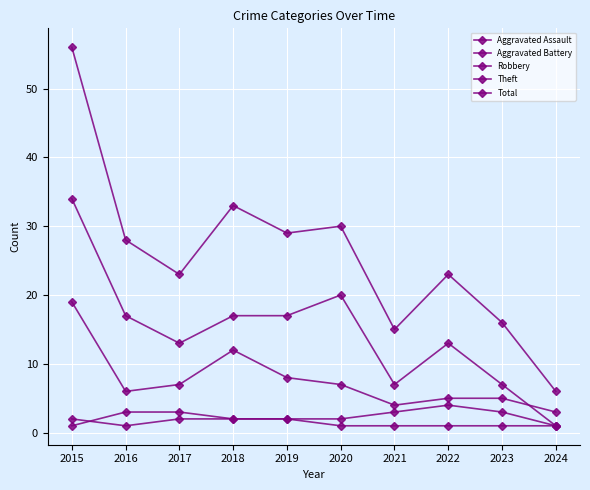

Which series has the widest spread of values?

Total